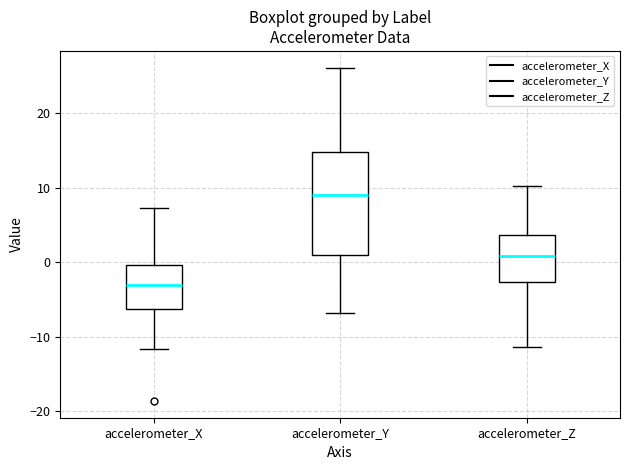

Reading left to right, transcribe this box plot: for each box, give where its median line is, the range the box spans, and where its two whiskers end, as read against the y-axis. The values are not printed on the chart, so give them approximately, as read against the axis.

accelerometer_X: median -3, box -6 to 0, whiskers -12 to 7
accelerometer_Y: median 9, box 1 to 15, whiskers -7 to 26
accelerometer_Z: median 1, box -3 to 4, whiskers -11 to 10